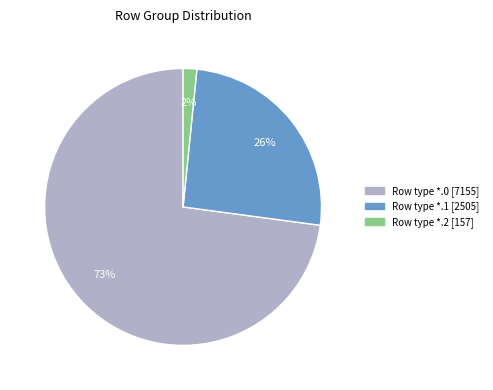

To the nearest percent, what is the average slice percentage?

33%